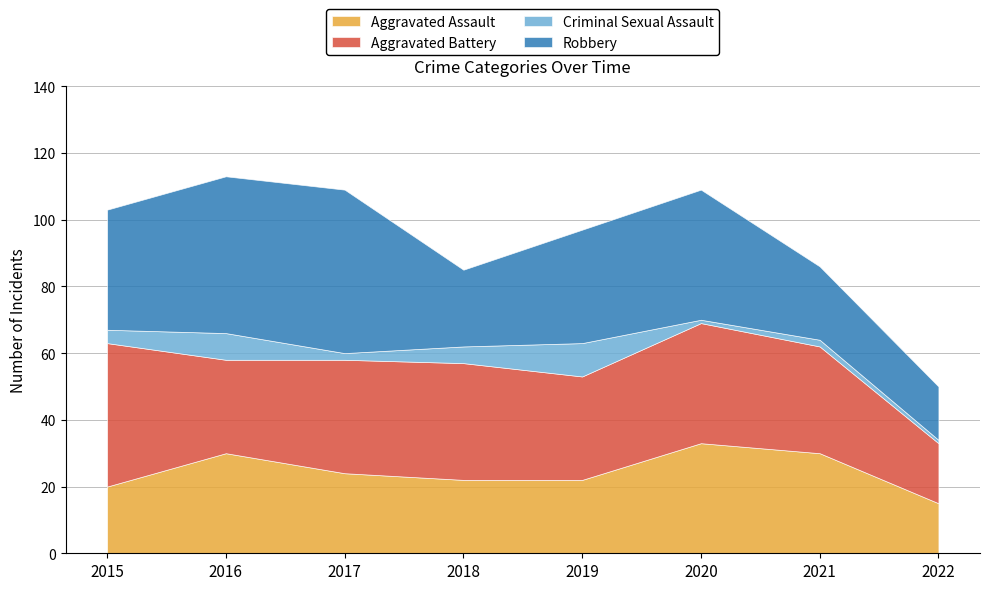

Which series changed the most between 2017 and 2018?

Robbery